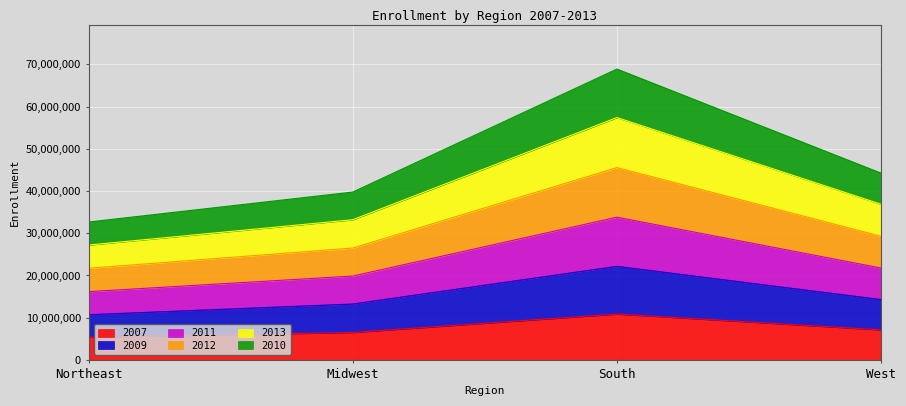

Is it true that 2007 equals 11464938 at Midwest?

False